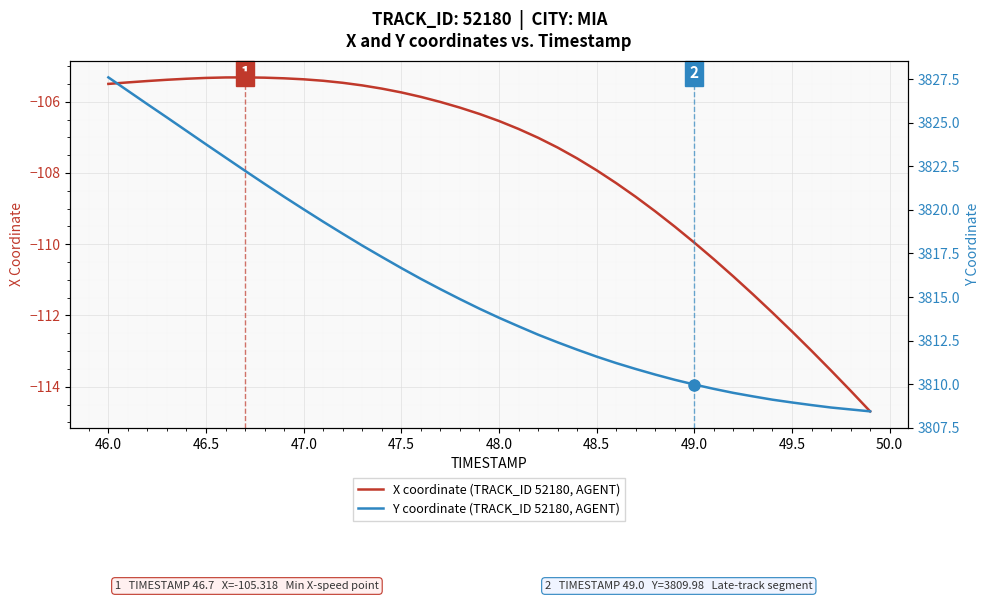

The X coordinate (TRACK_ID 52180, AGENT) series shows -171.0 at 18. True or false?

False